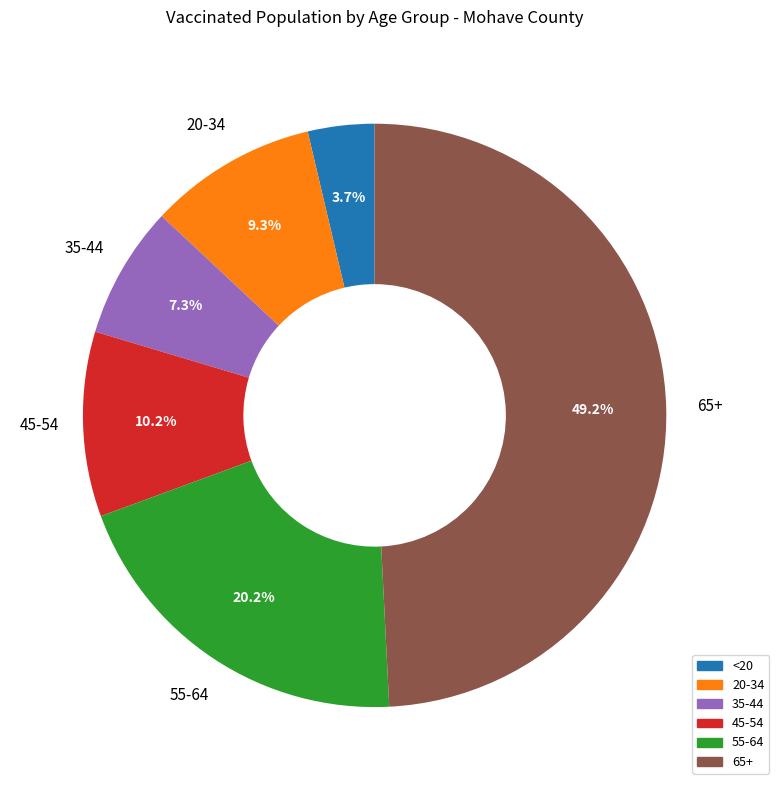

Approximately how many times larger is the value at 55-64 compared to 65+?

0.4